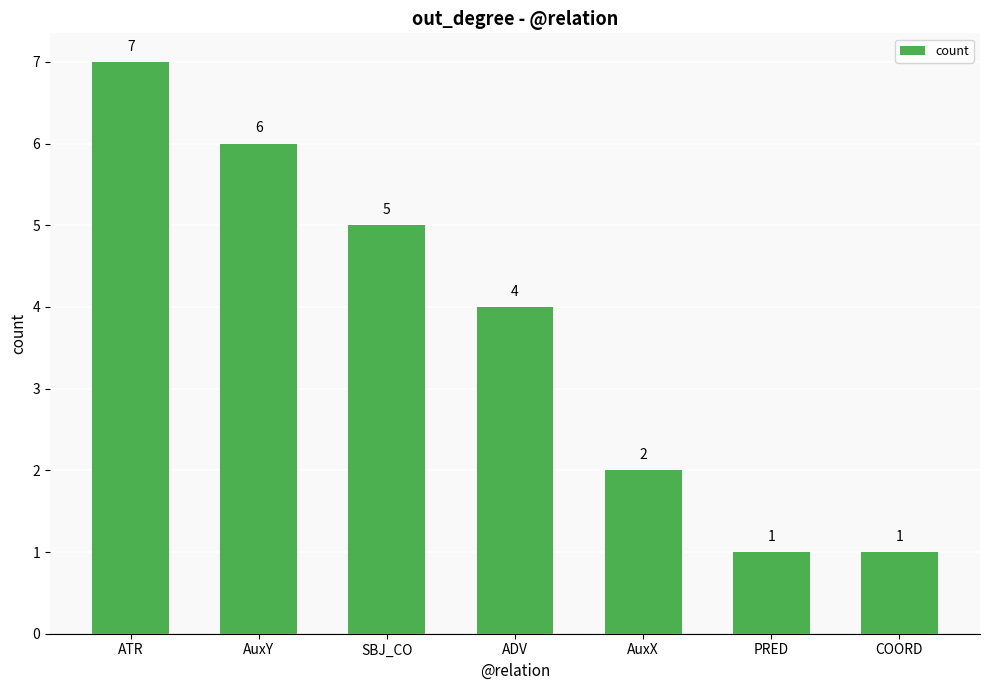

How many bars are there in total?

7